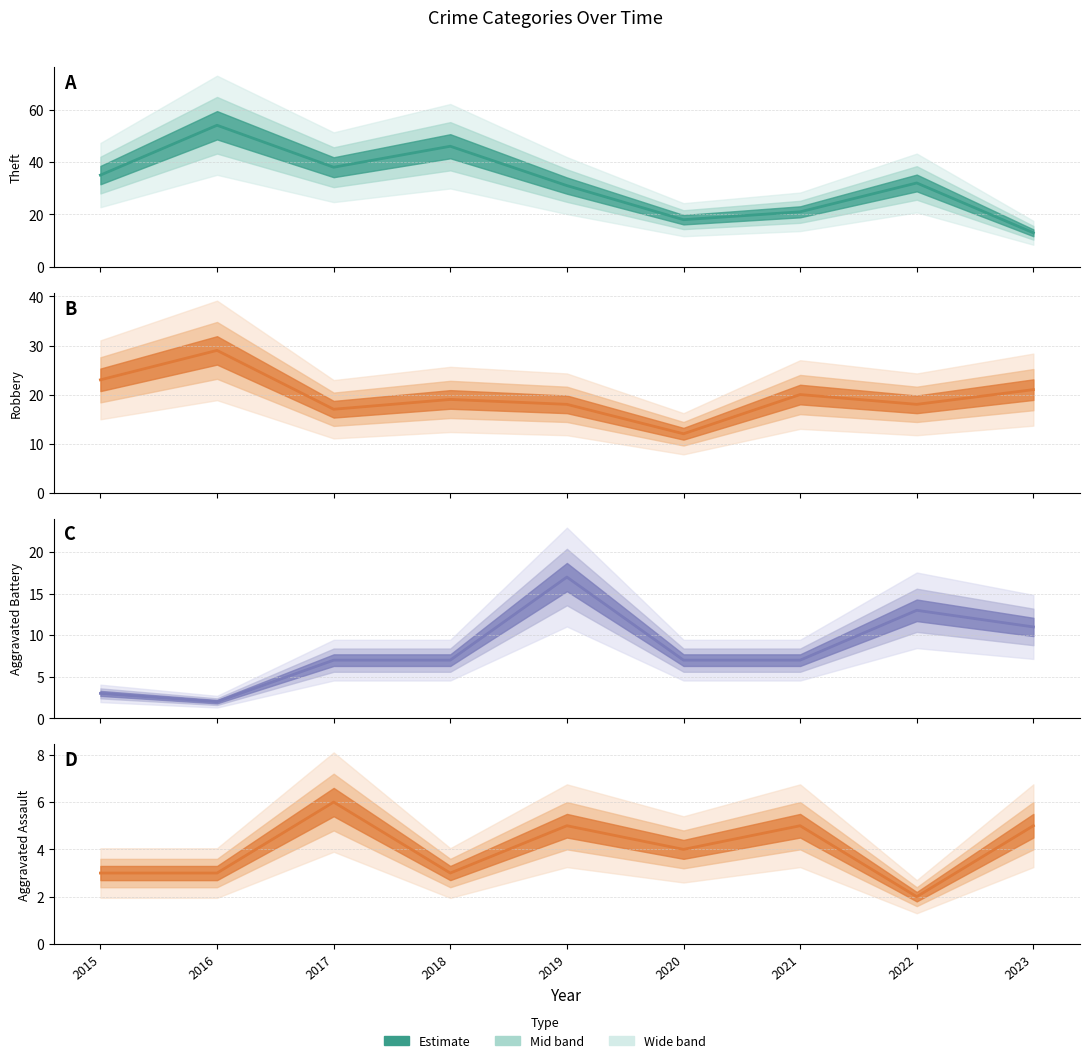

What is the total value across all series at 2015?

64